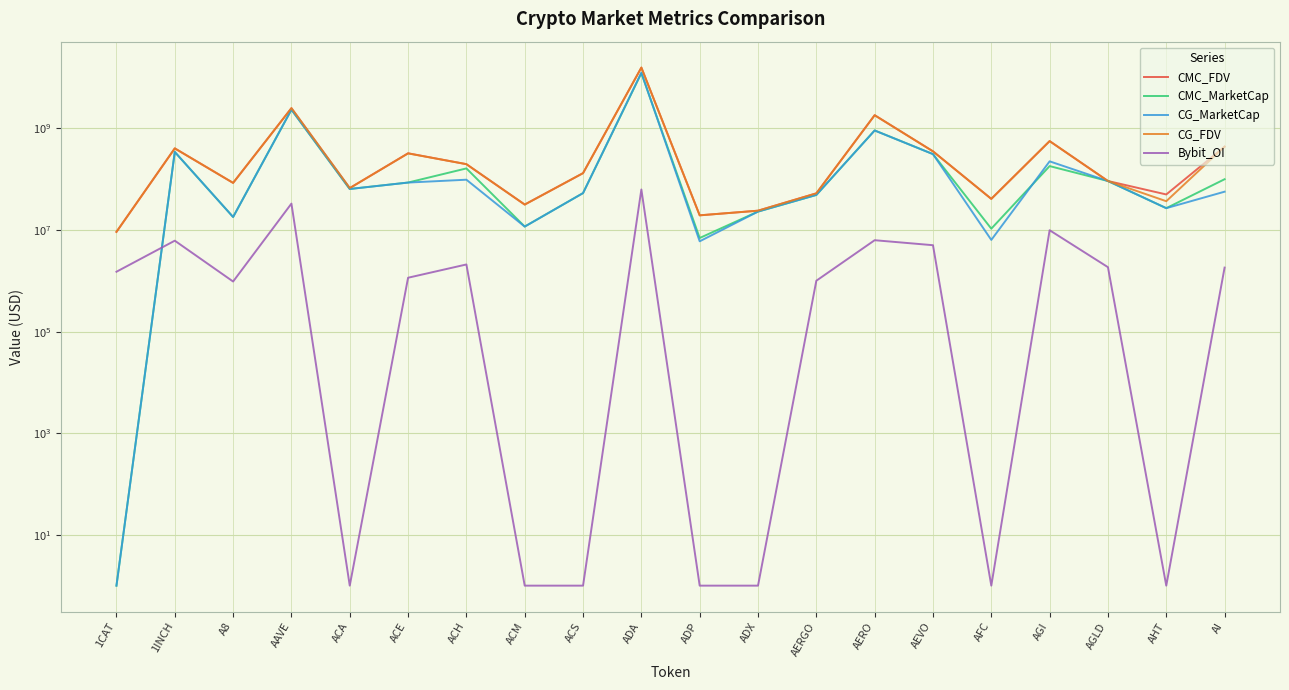

What is the maximum value shown in the chart?

15786369463.0